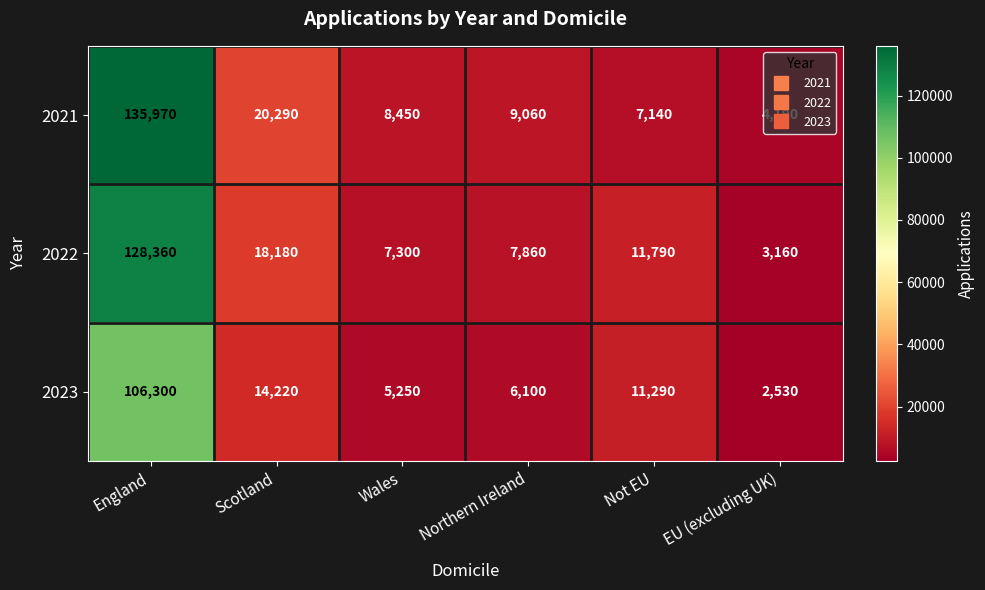

Count the number of categories in the chart.

6